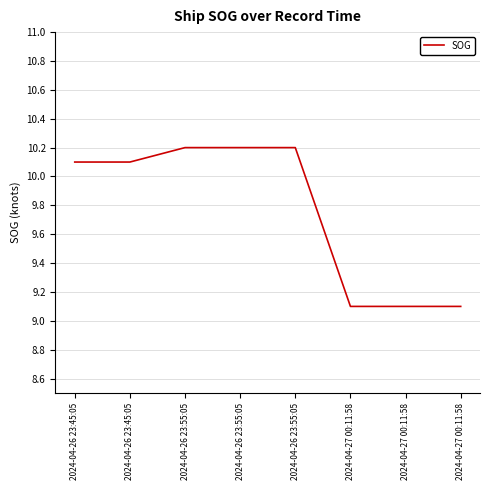

Is it true that the value at 2024-04-27 00:11:58 is 9.1?

True